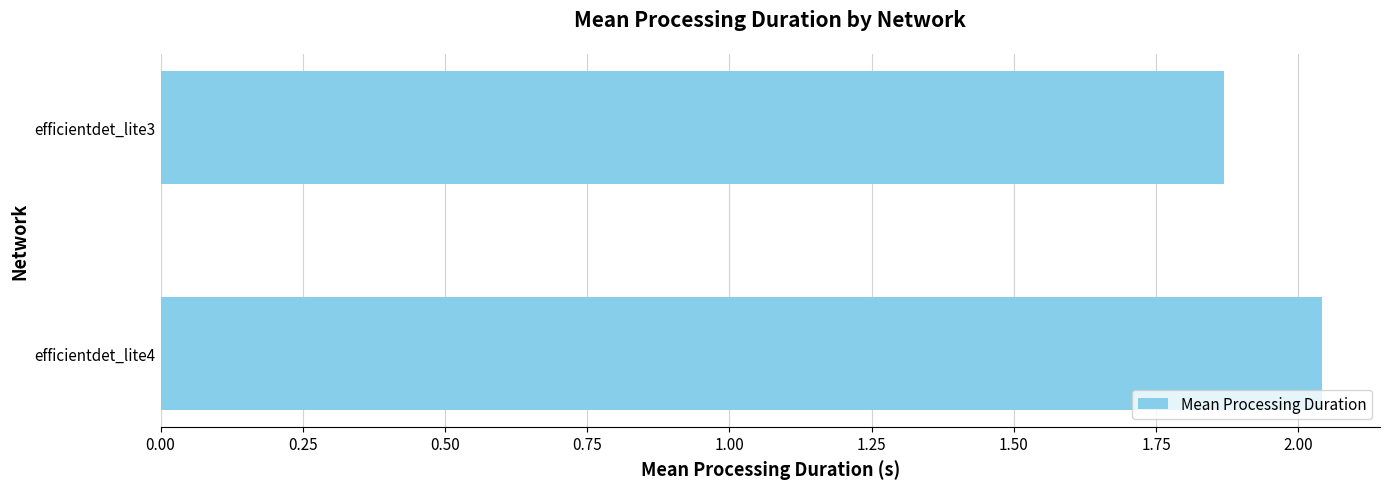

What is the sum of all values?

3.9